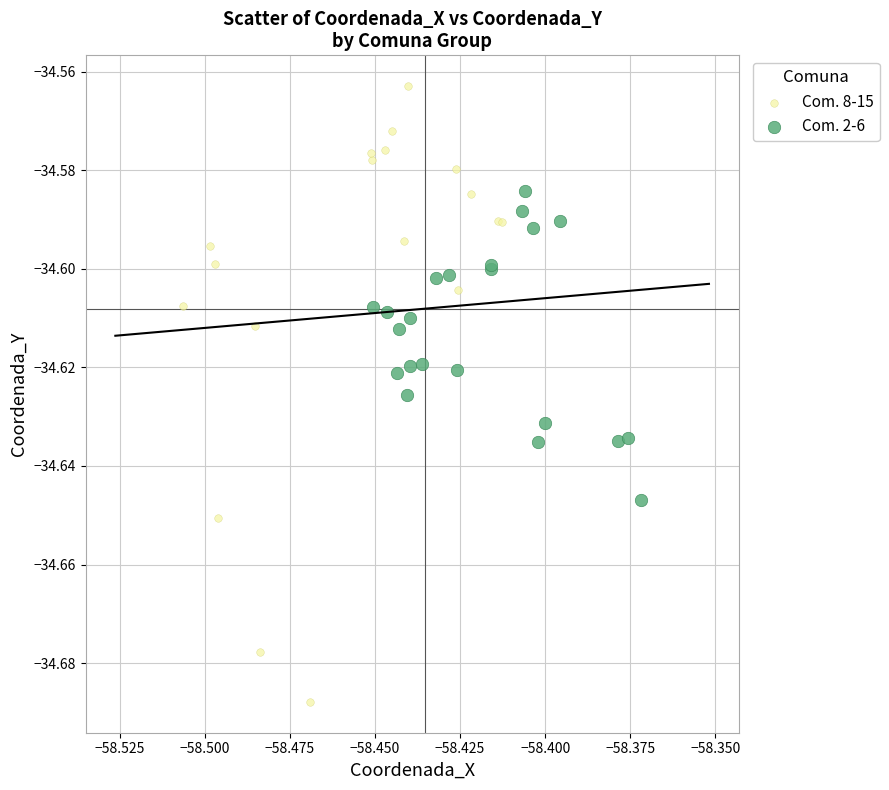

Which series contains the lowest Y value?

Com. 8-15